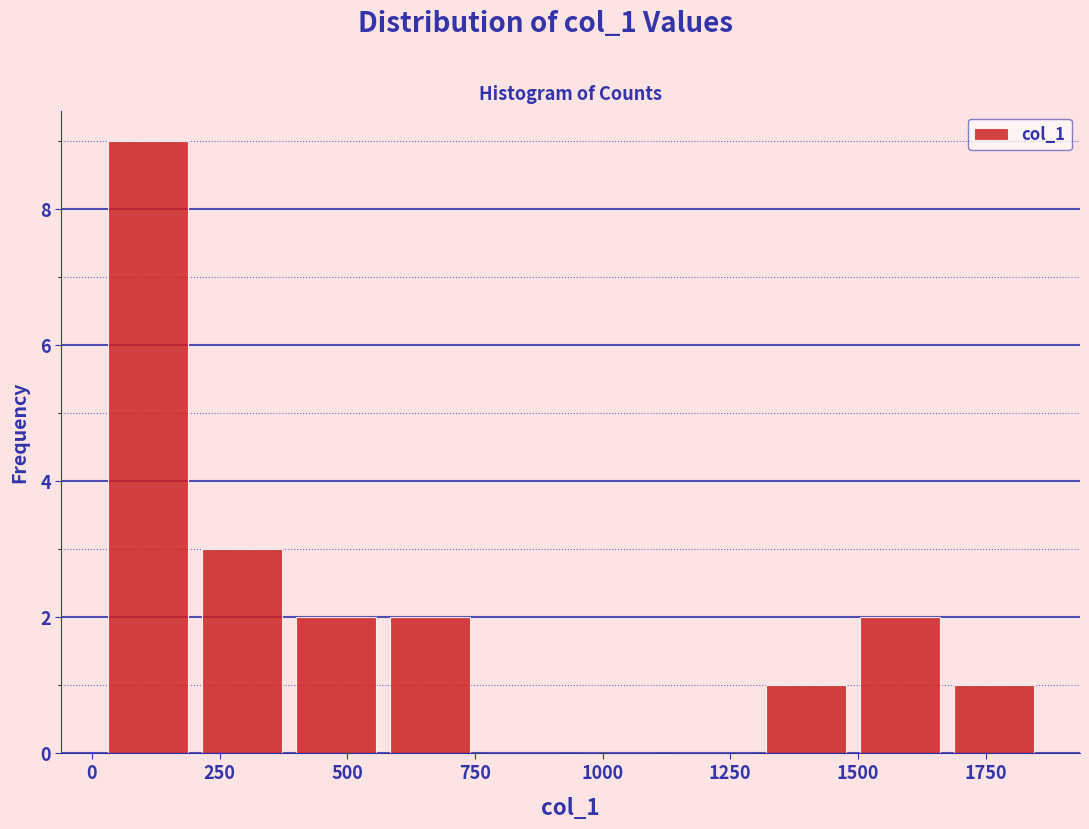

Read against the x-axis, roughly where is the centre of the tallest bar?

100